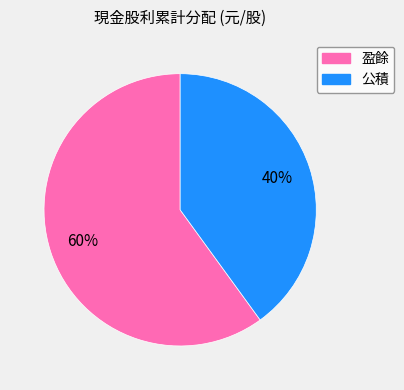

Do 公積 and 盈餘 together represent more than half of the pie?

Yes